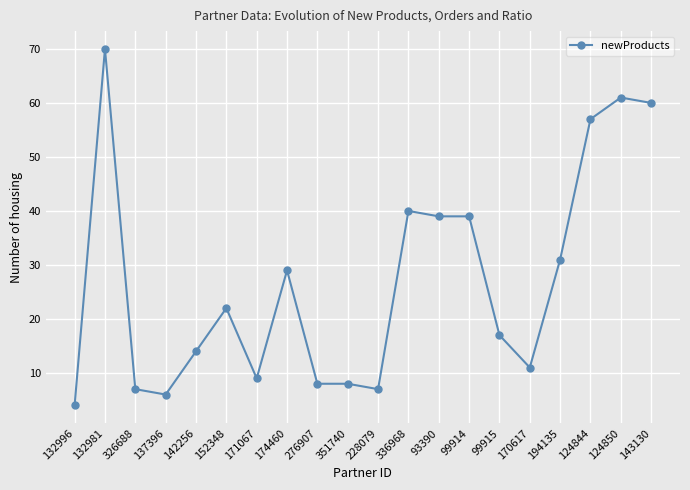

What is the sum of the values at 132996 and 124850?

65